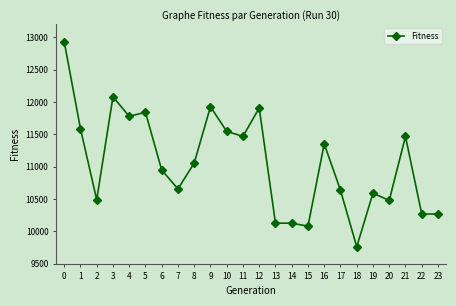

What is the minimum value shown in the chart?

9763